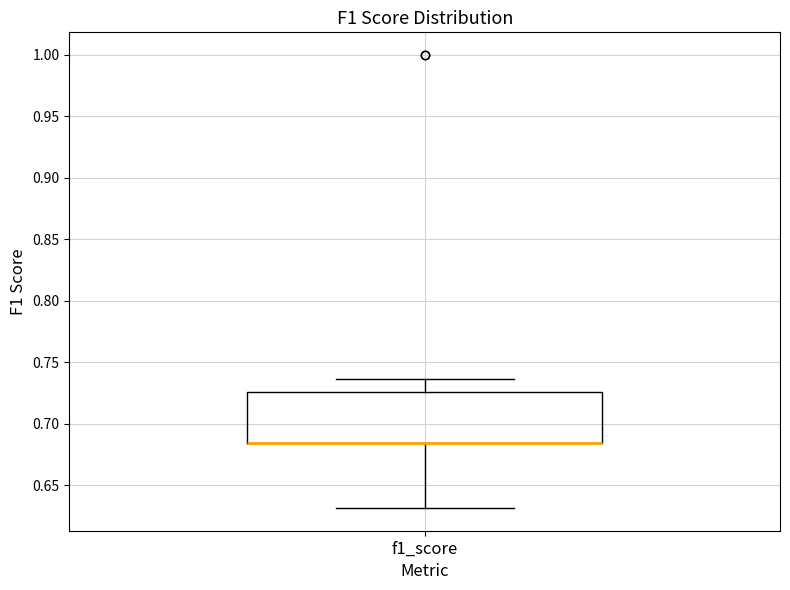

Read this box plot against the y-axis: the position of the median line, the range covered by the box, and the ends of both whiskers. The values are not printed on the chart, so give them approximately, as read against the axis.

median 0.685 (drawn on the box's lower edge), box 0.685 to 0.725, whiskers 0.630 to 0.735